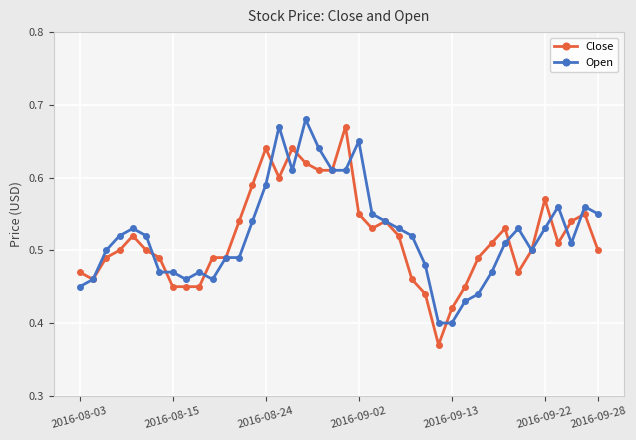

At how many categories does at least one series exceed 0?

40